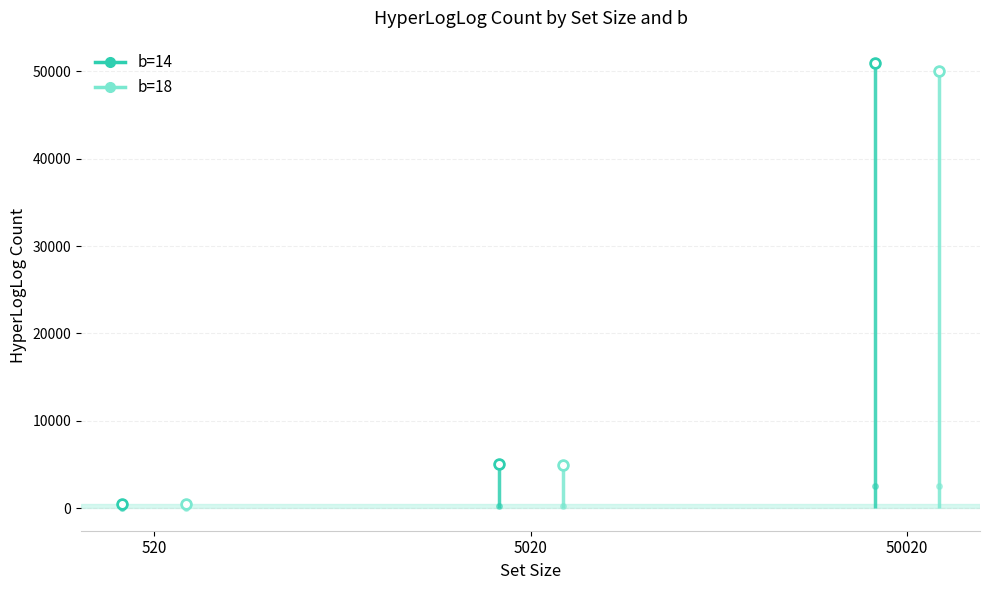

Between 520 and 50020, which series saw the biggest shift?

b=14